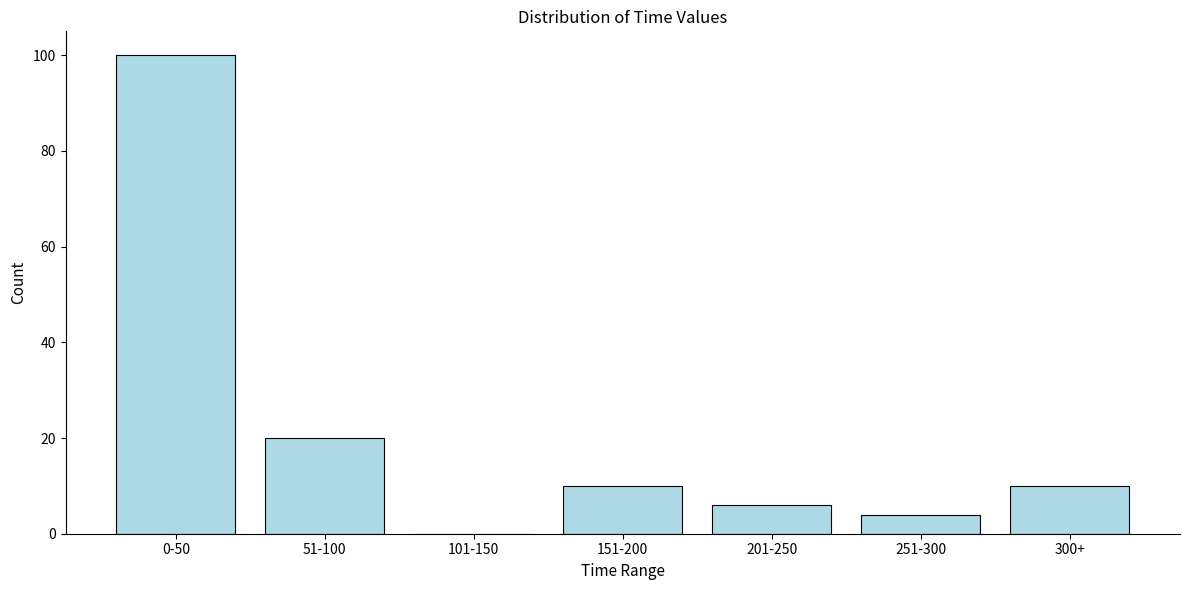

Reading right to left, what are all the values shown in this chart?

300+=10	251-300=4	201-250=6	151-200=10	101-150=0	51-100=20	0-50=100